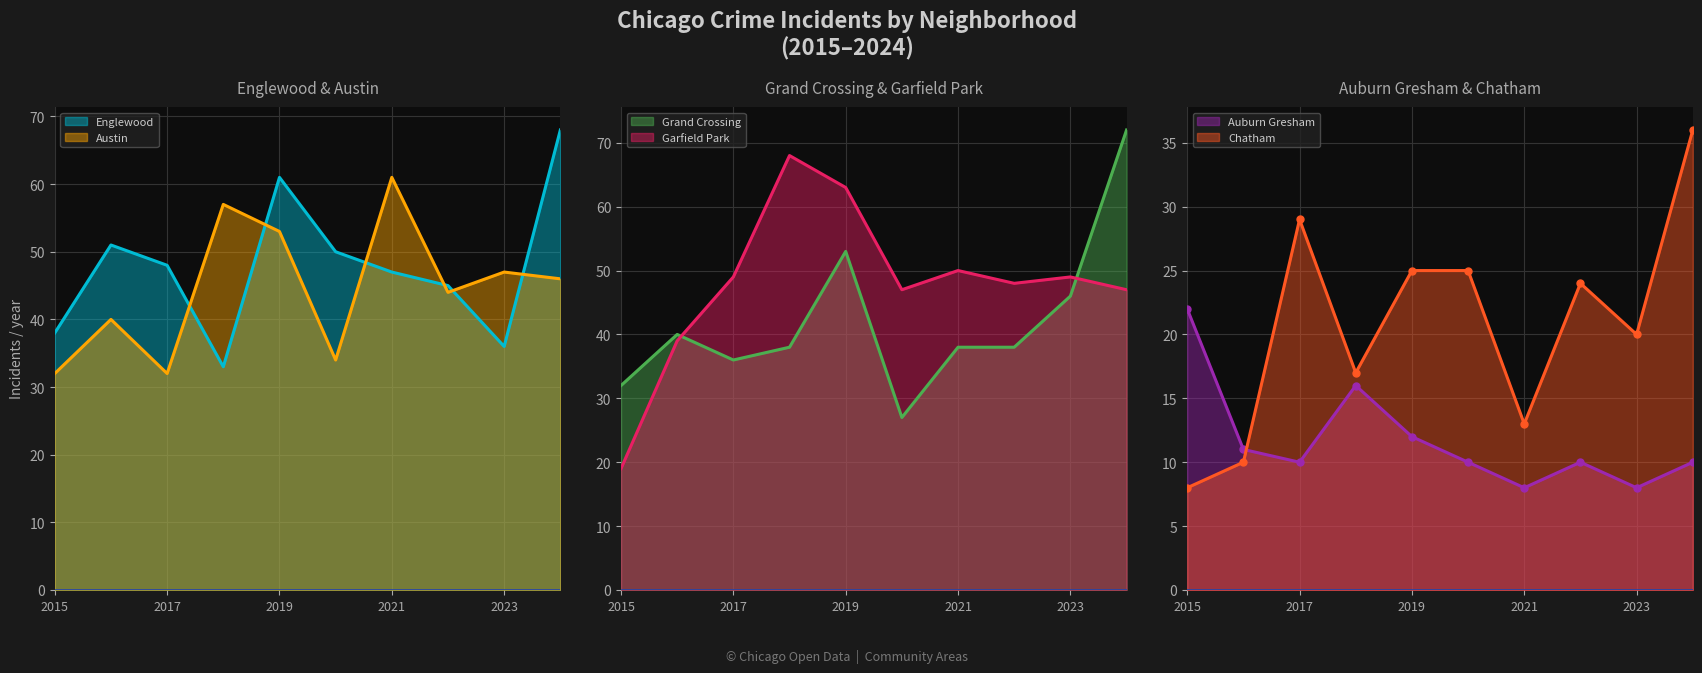

At which label does Chatham reach its peak?

2024